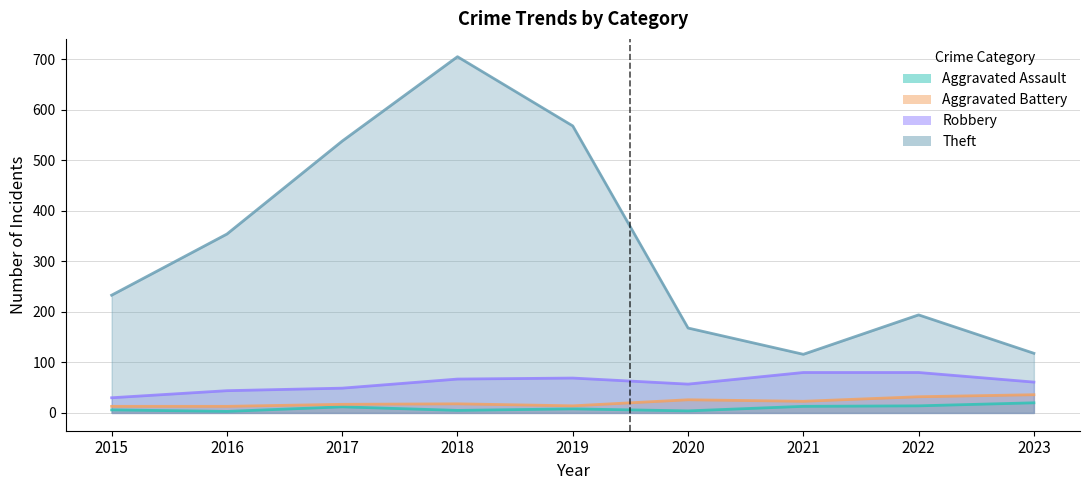

True or false: Theft has a value of 147 at 2015.

False